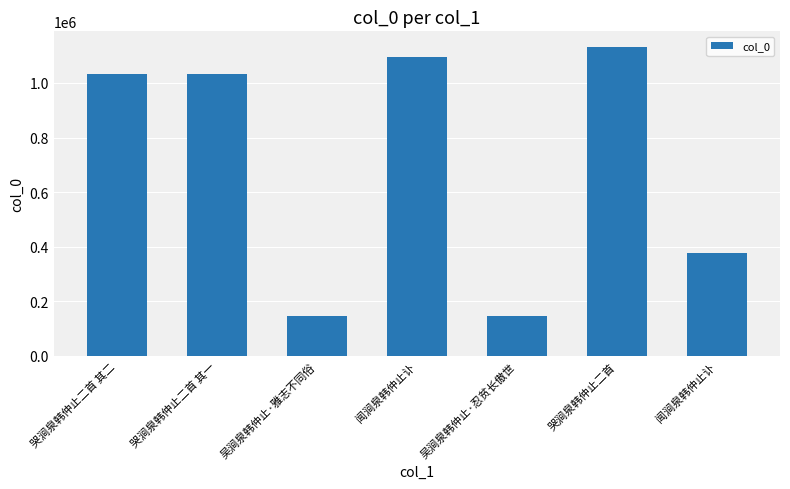

How many values are below 1033477?

3